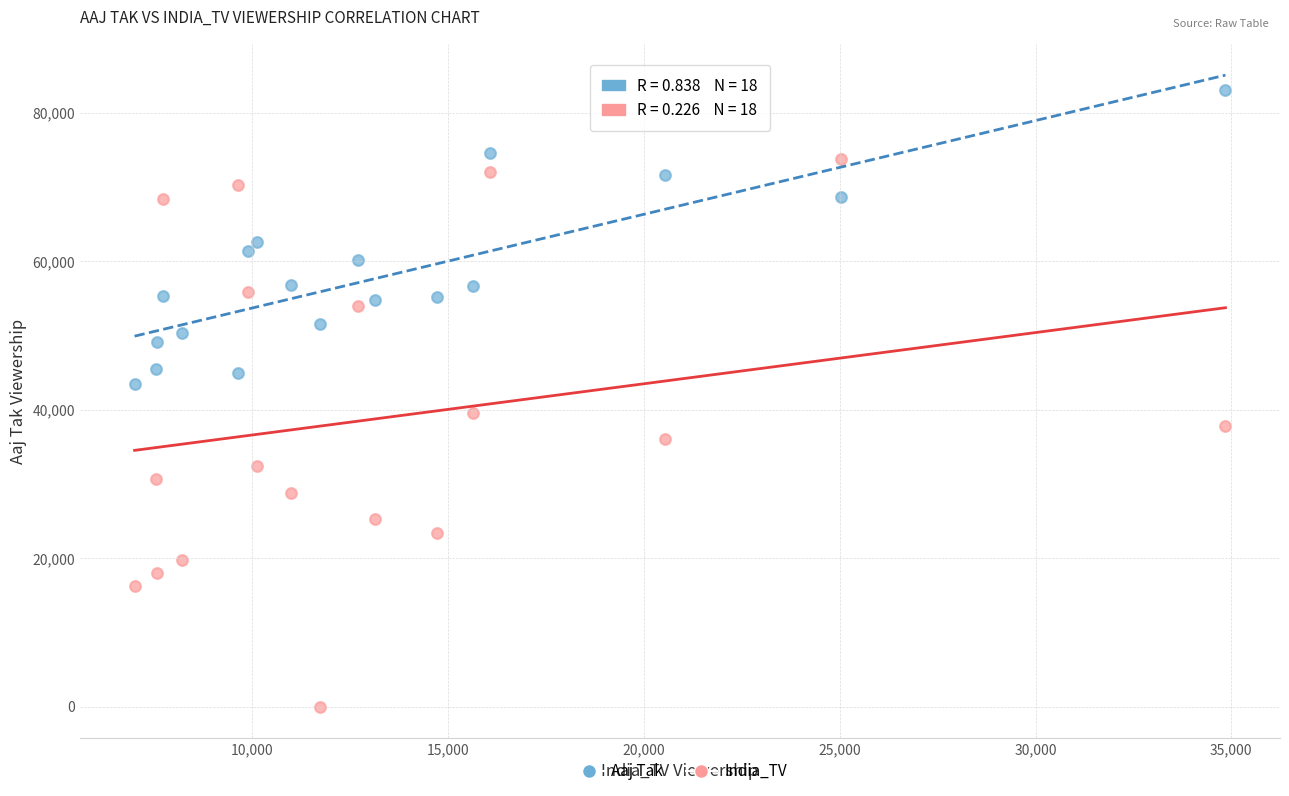

Across all data points, what is the range of X values (max minus min)?

27859